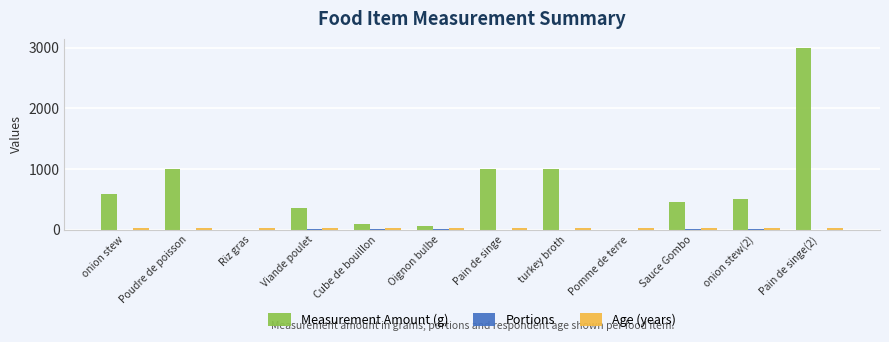

The value of Measurement Amount (g) at Poudre de poisson is 1000.0. True or false?

True